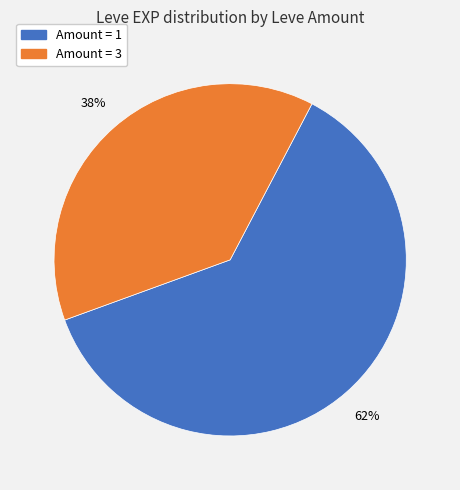

To the nearest percent, what is the difference between the largest and smallest slice percentages?

24%